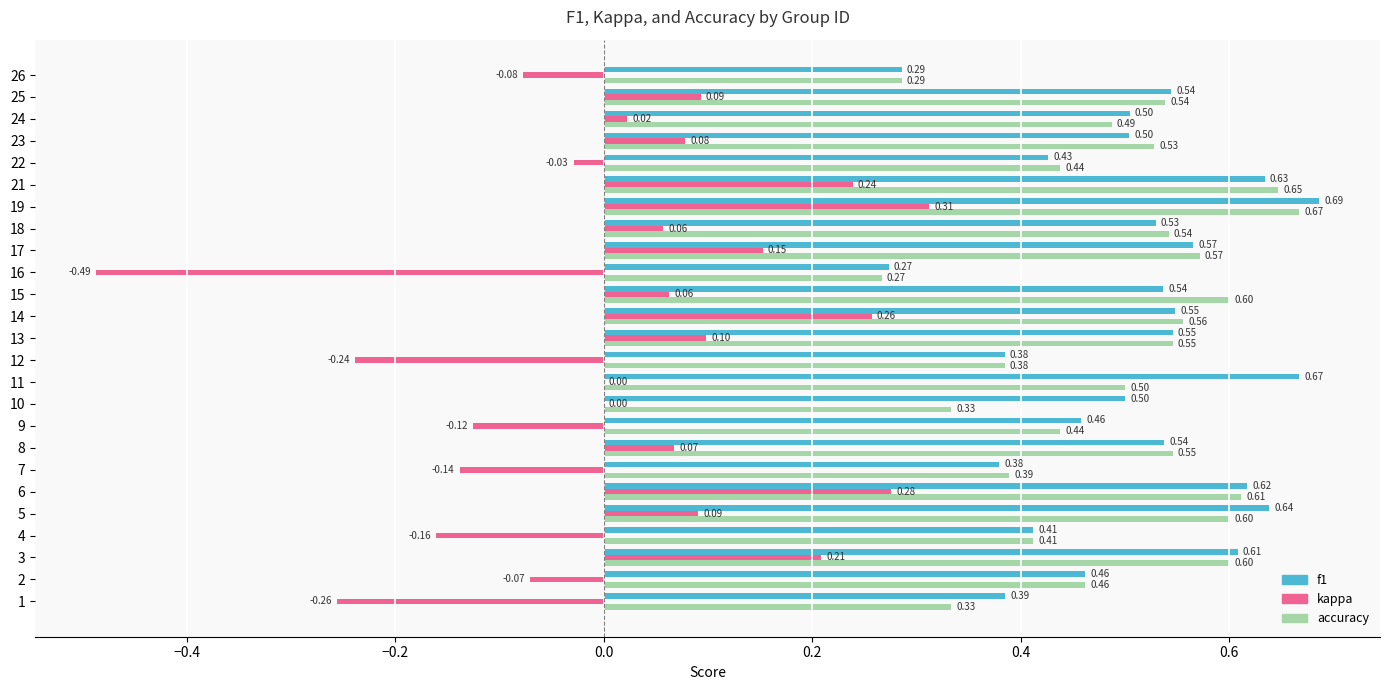

Count the number of categories in the chart.

25